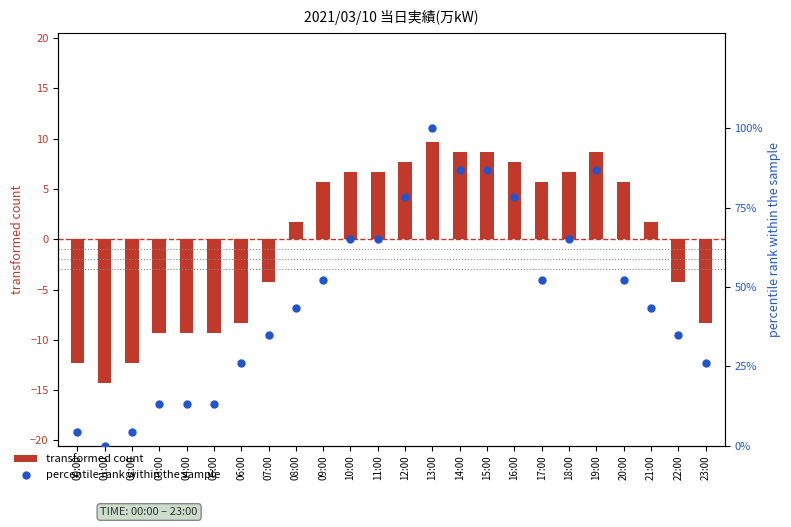

What is the total value across all series at 15:00?

95.7